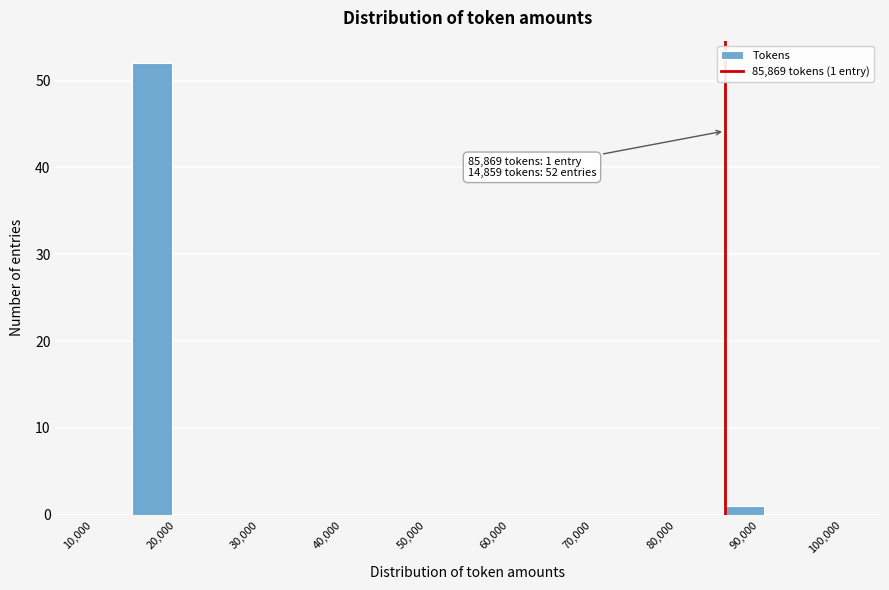

Over which range of the x-axis is the bar tallest?

15000 to 19000